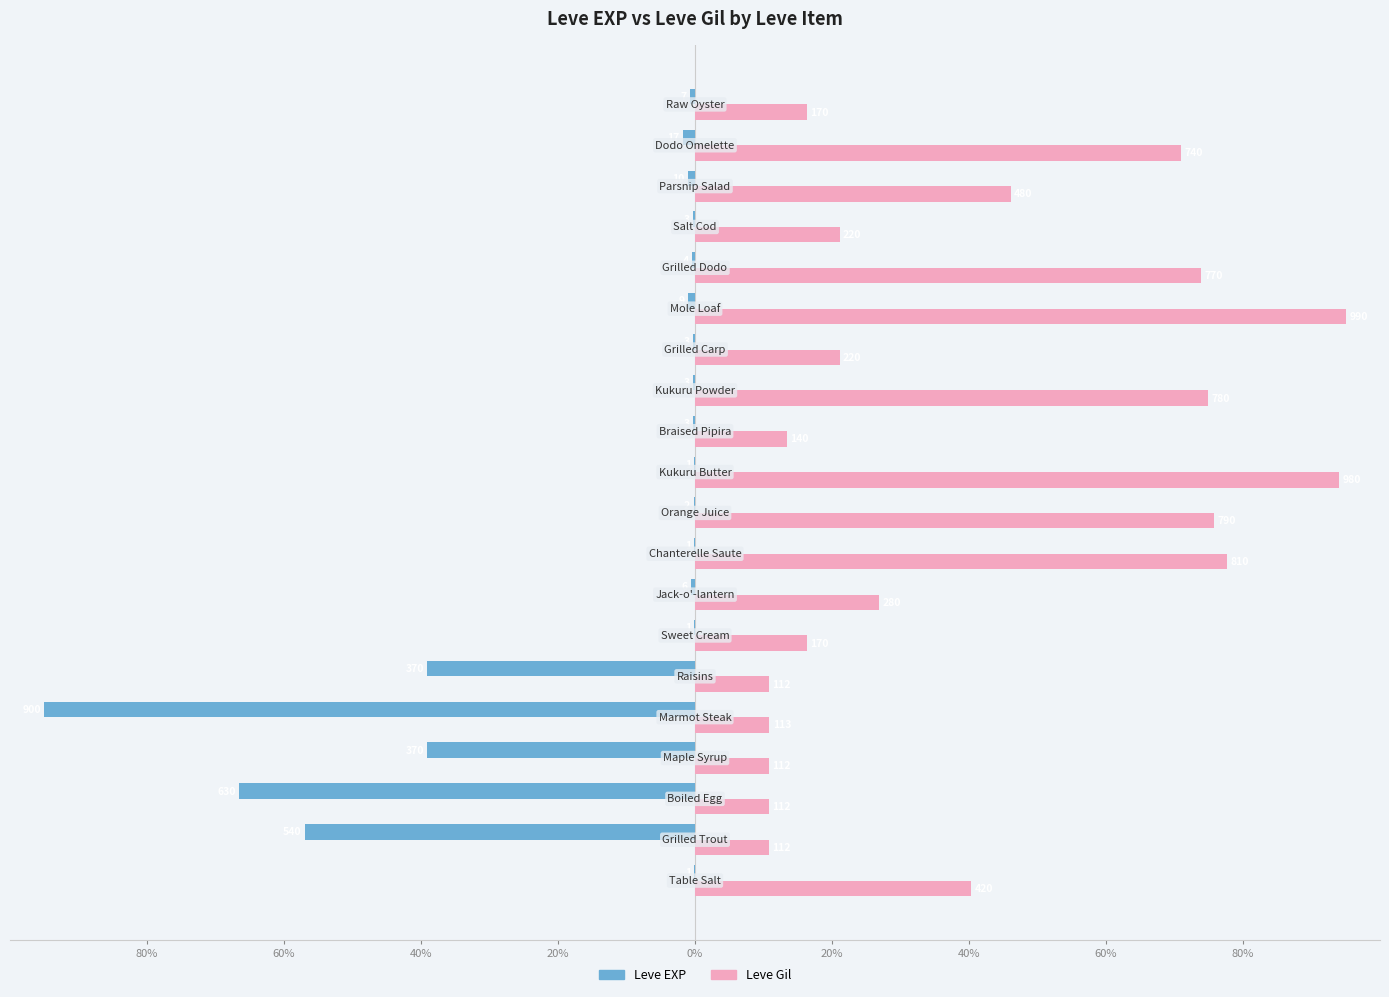

How many bars are there in each group?

2